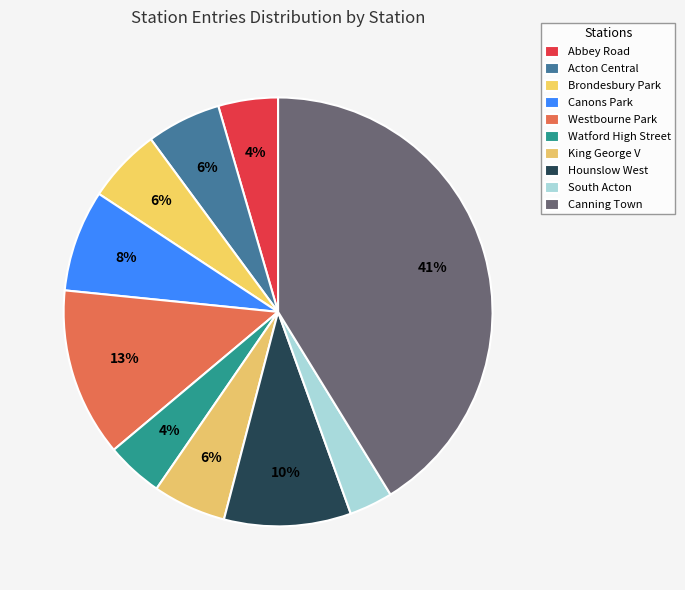

What percentage is NOT represented by South Acton?

96.7%